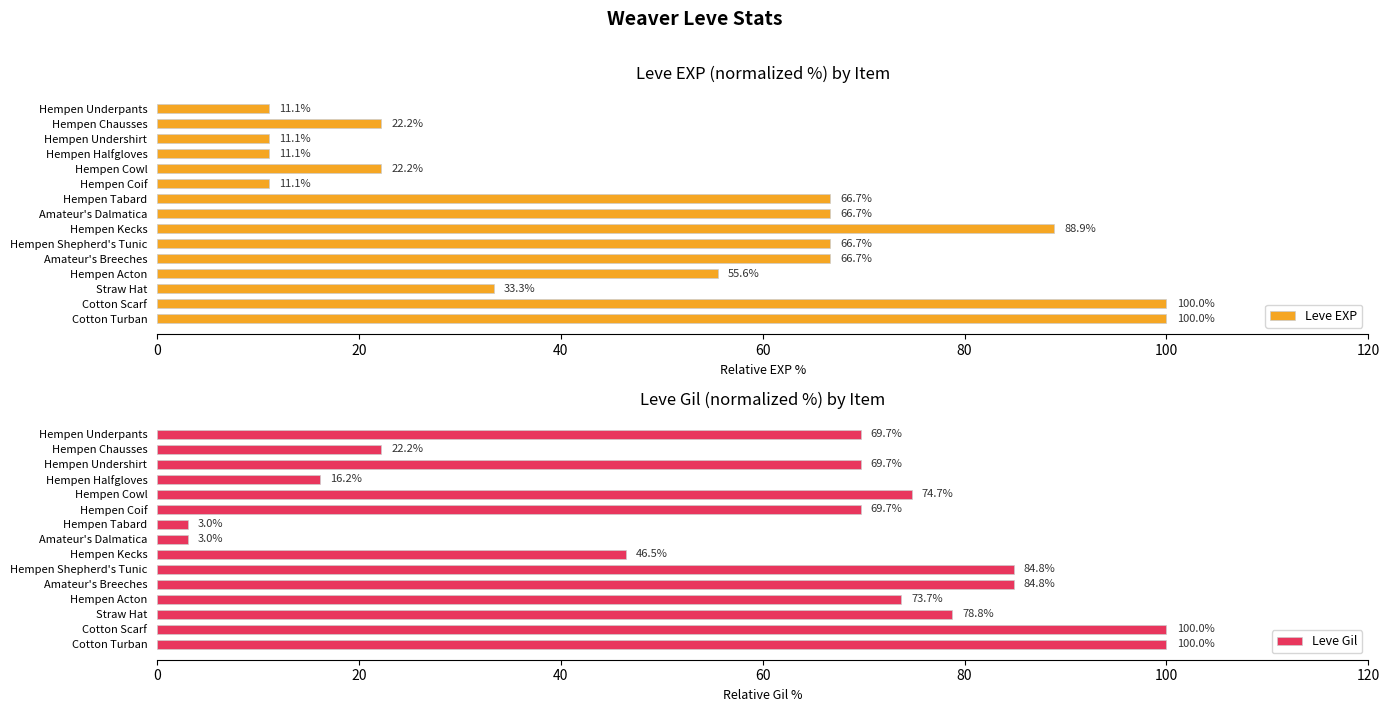

At which label is Leve Gil closest to 51?

Hempen Kecks